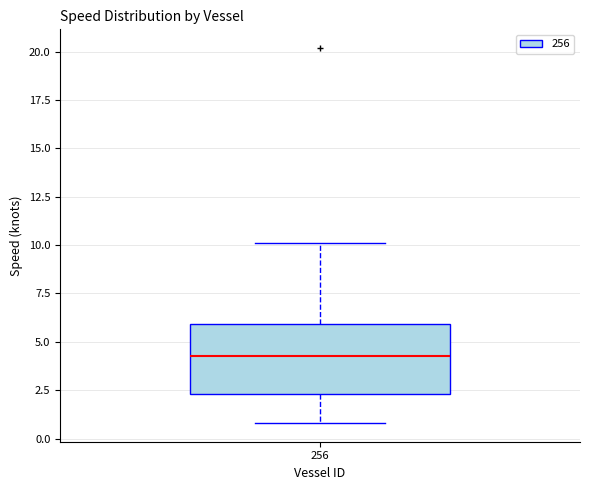

Read this box plot against the y-axis: the position of the median line, the range covered by the box, and the ends of both whiskers. The values are not printed on the chart, so give them approximately, as read against the axis.

median 4.5, box 2.5 to 6.0, whiskers 1.0 to 10.0